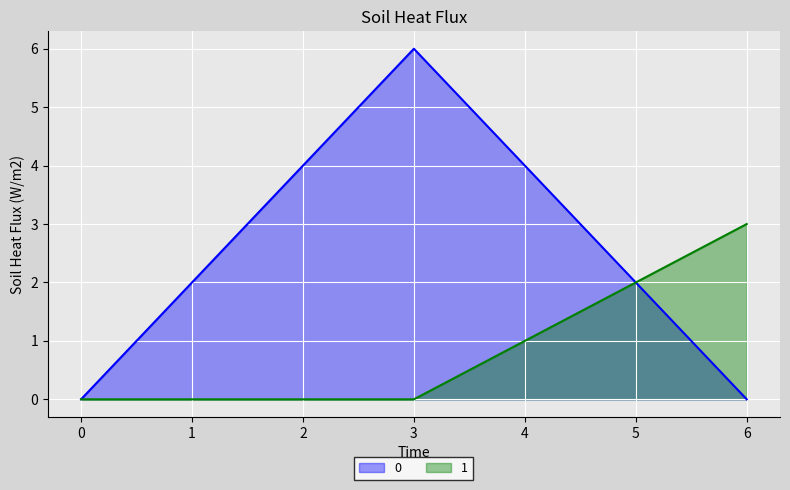

Rank the series by their maximum value, from lowest to highest.

1, 0